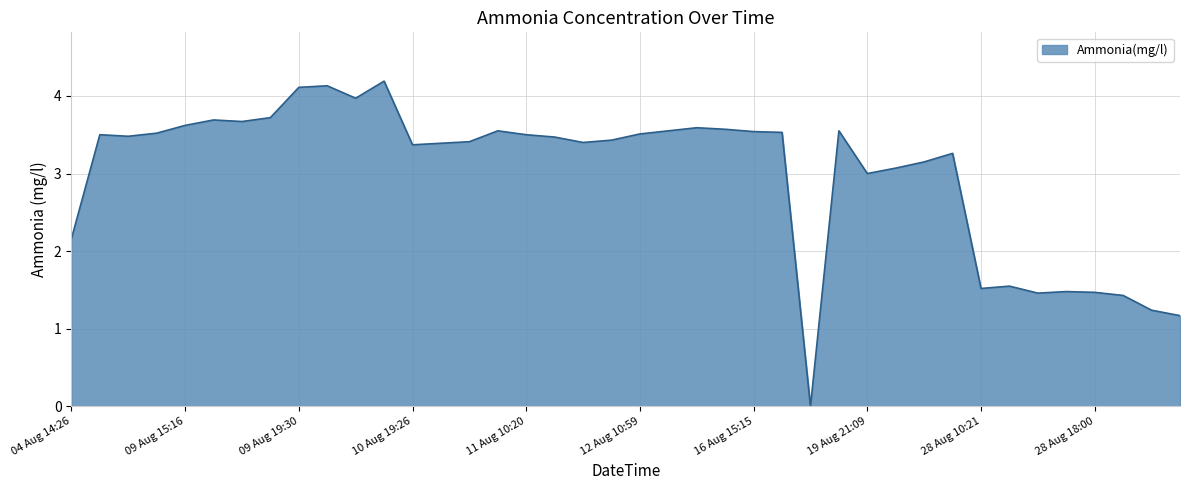

What is the average value?

3.0